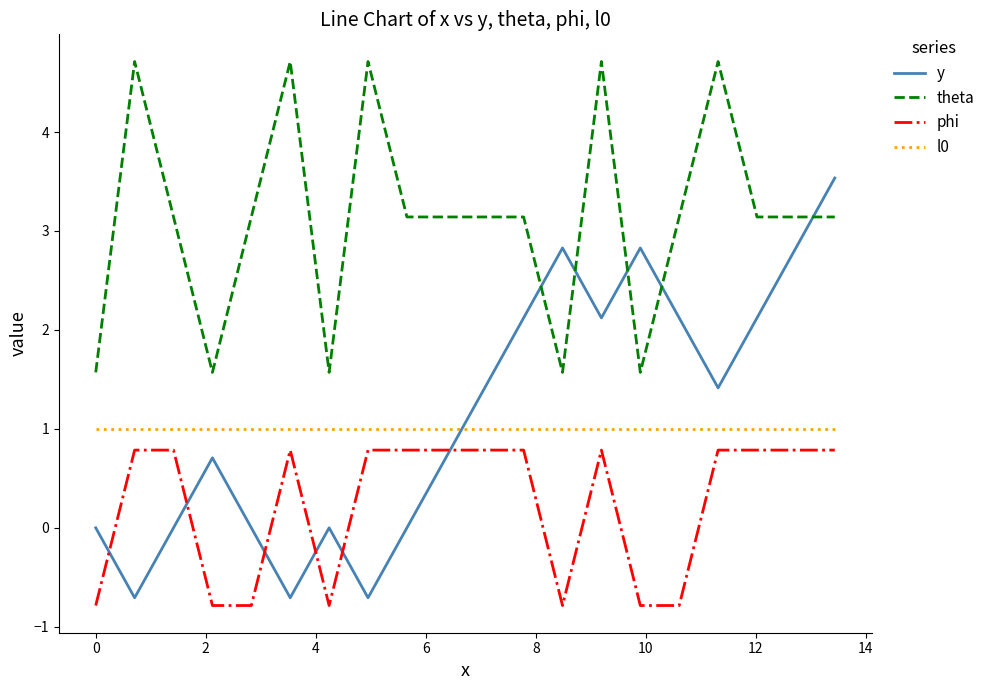

Which series has the largest total across all categories?

theta